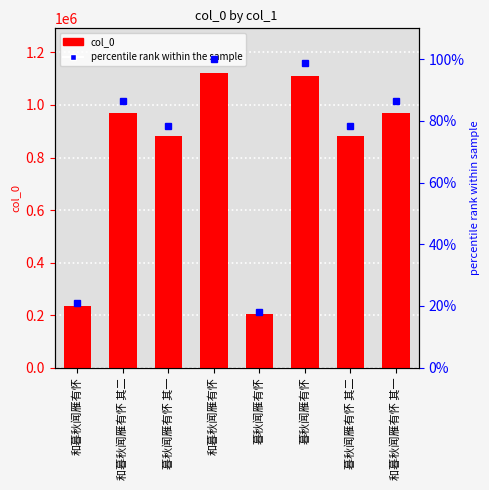

Are the bars grouped side by side (vs. stacked)?

Yes